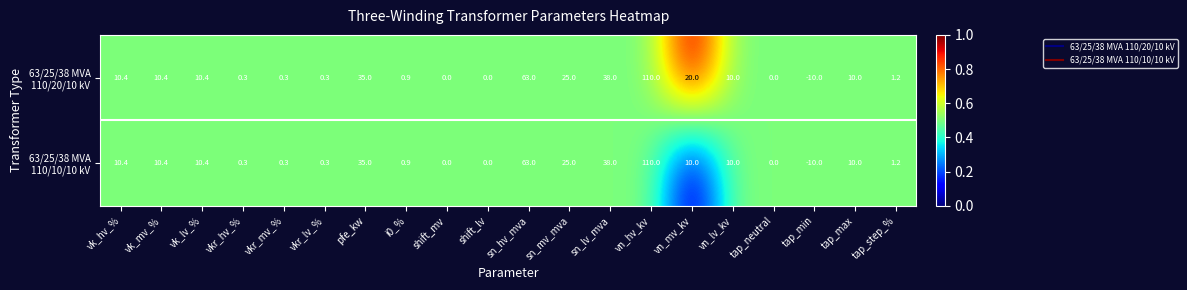

At which category is the sum across all series the highest?

vn_hv_kv